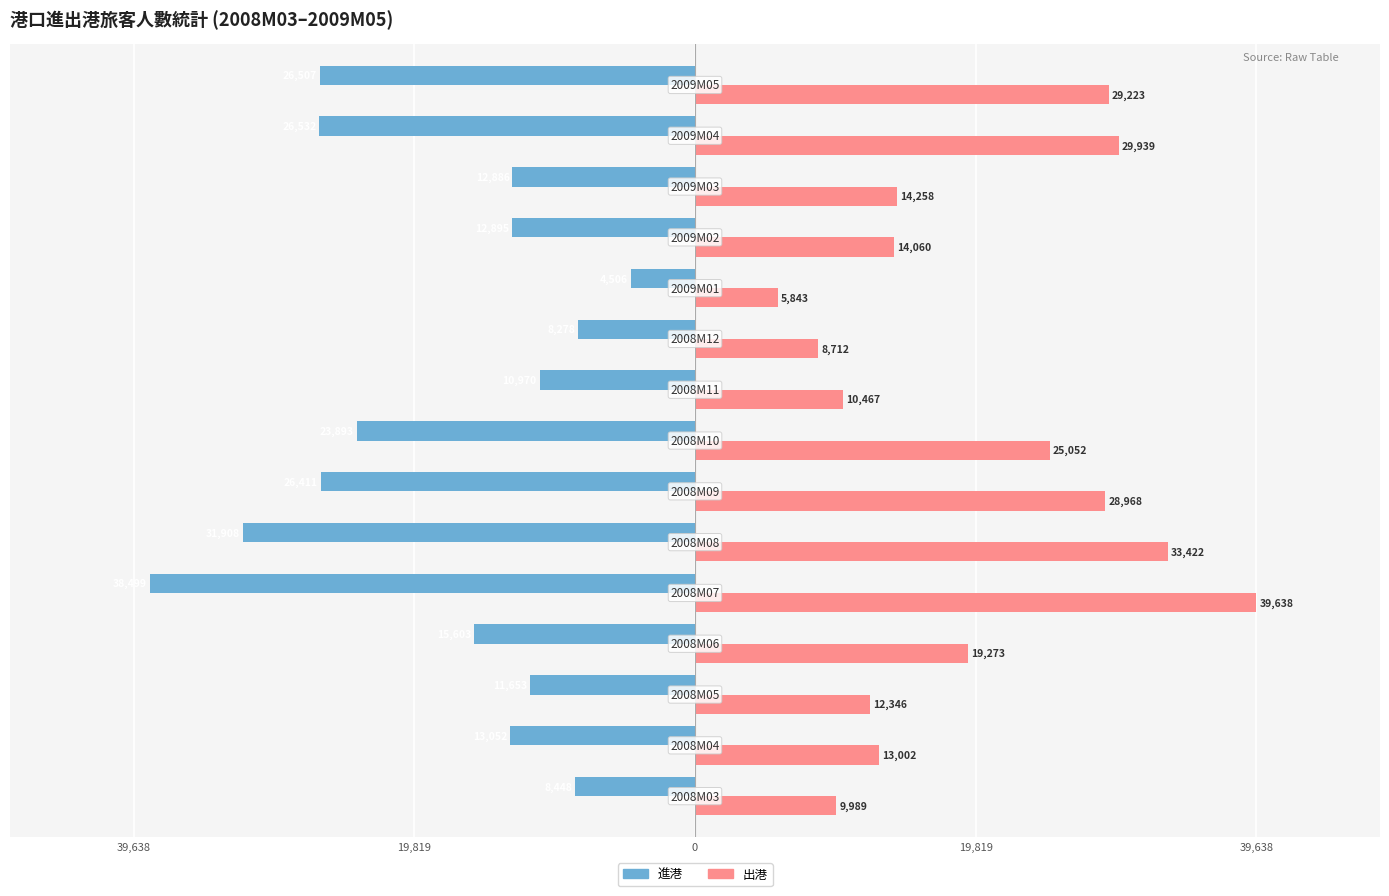

Reading left to right, extract all data points from this chart.

進港_原始值: -8448	-13052	-11653	-15603	-38499	-31908	-26411	-23893	-10970	-8278	-4506	-12895	-12886	-26532	-26507
出港_原始值: 9989	13002	12346	19273	39638	33422	28968	25052	10467	8712	5843	14060	14258	29939	29223